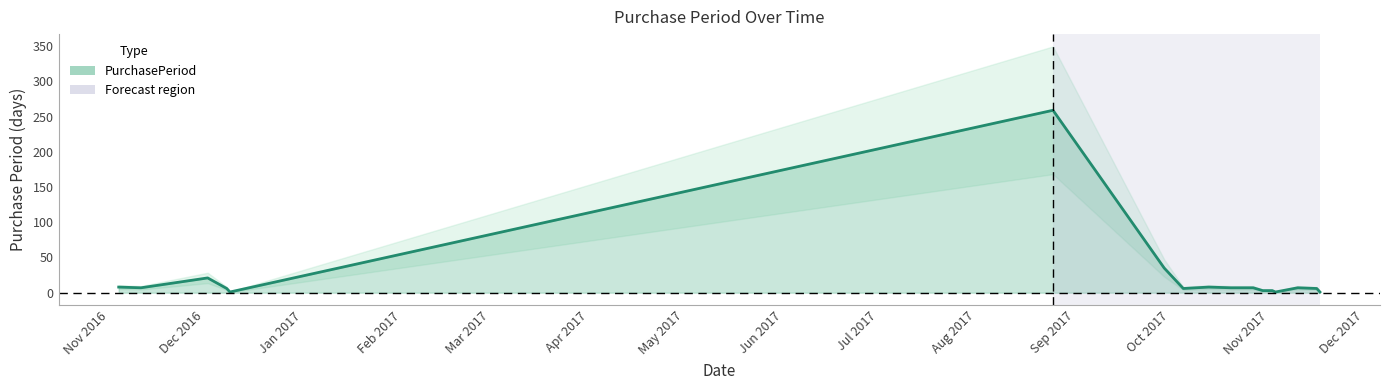

What is the label of the 17th point from the right?

Nov 2016